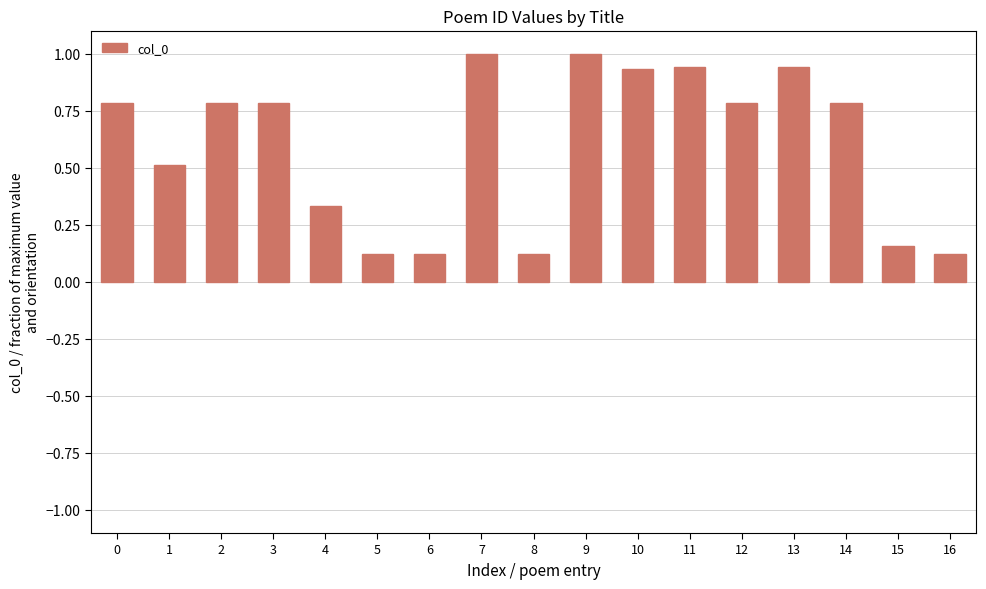

What is the value of the 9th bar from the left?

0.1